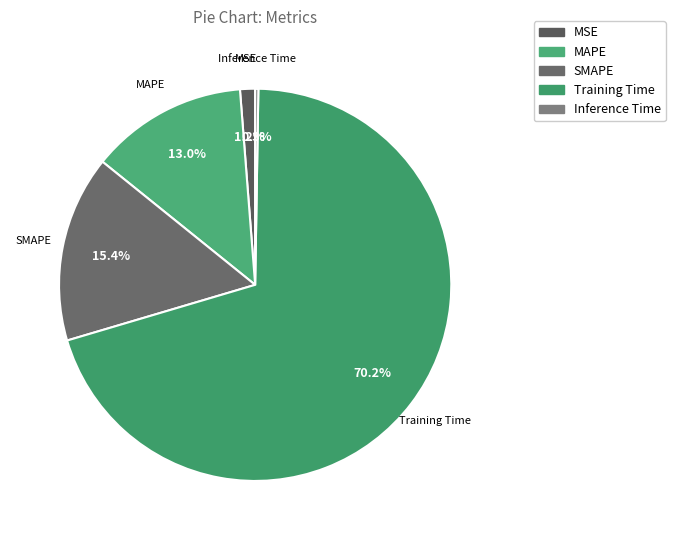

What is the largest slice in the pie chart?

Training Time